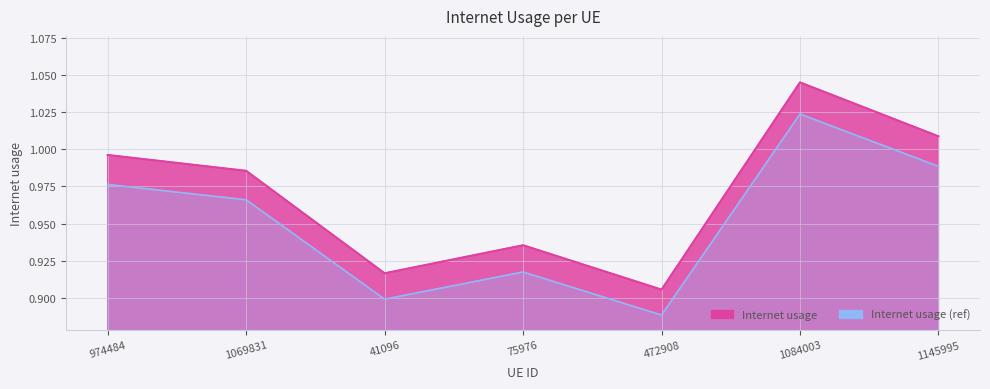

True or false: the data has more than 2 interior local peaks.

False